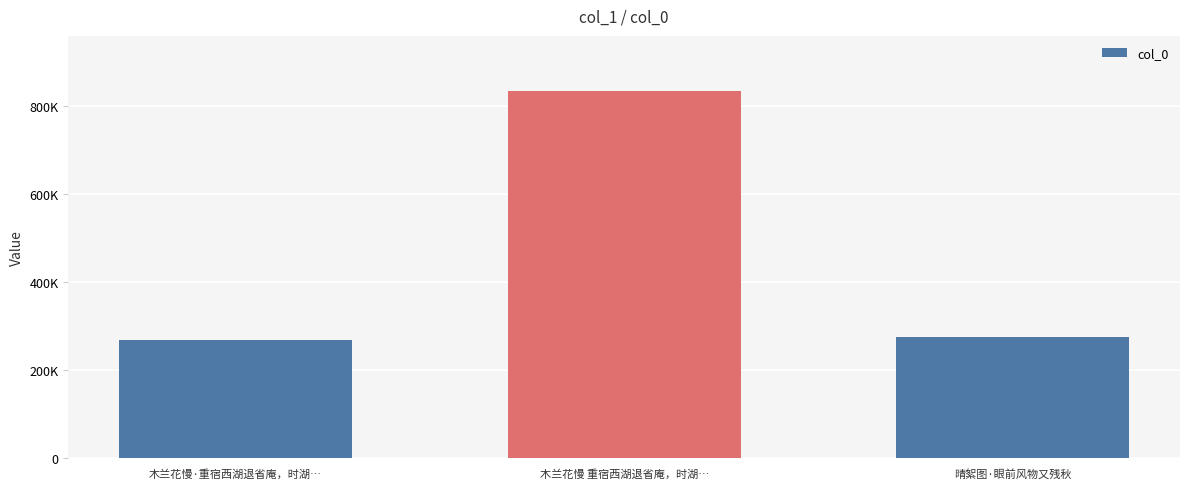

Rank the categories by value from lowest to highest.

木兰花慢·重宿西湖退省庵，时湖…, 晴絮图·眼前风物又残秋, 木兰花慢 重宿西湖退省庵，时湖…